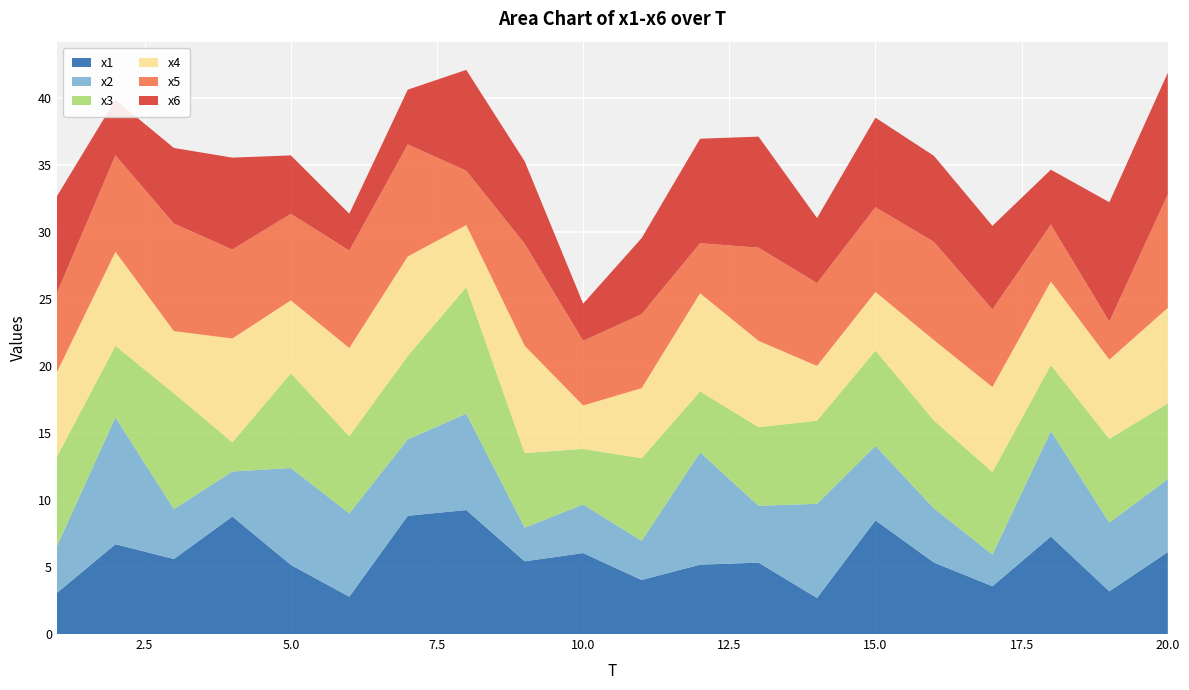

Reading right to left, list all the values displayed in this chart.

x1: 20=6.1	19=3.2	18=7.3	17=3.6	16=5.3	15=8.5	14=2.7	13=5.3	12=5.2	11=4.0	10=6.0	9=5.4	8=9.2	7=8.8	6=2.8	5=5.2	4=8.8	3=5.6	2=6.7	1=3.1
x2: 20=5.4	19=5.1	18=7.9	17=2.4	16=4.0	15=5.6	14=7.0	13=4.2	12=8.4	11=2.9	10=3.6	9=2.5	8=7.2	7=5.7	6=6.2	5=7.2	4=3.4	3=3.7	2=9.5	1=3.5
x3: 20=5.7	19=6.2	18=4.9	17=6.1	16=6.6	15=7.1	14=6.2	13=5.9	12=4.6	11=6.2	10=4.1	9=5.6	8=9.4	7=6.2	6=5.8	5=7.1	4=2.2	3=8.6	2=5.3	1=6.7
x4: 20=7.1	19=5.9	18=6.2	17=6.3	16=6.0	15=4.4	14=4.1	13=6.4	12=7.3	11=5.2	10=3.2	9=8.0	8=4.6	7=7.4	6=6.6	5=5.4	4=7.7	3=4.6	2=7.0	1=6.3
x5: 20=8.5	19=2.8	18=4.2	17=5.8	16=7.3	15=6.3	14=6.2	13=7.0	12=3.7	11=5.5	10=4.8	9=7.6	8=4.1	7=8.4	6=7.3	5=6.5	4=6.6	3=8.0	2=7.2	1=5.9
x6: 20=9.1	19=8.9	18=4.1	17=6.2	16=6.4	15=6.7	14=4.9	13=8.3	12=7.8	11=5.7	10=2.8	9=6.1	8=7.5	7=4.1	6=2.8	5=4.4	4=6.9	3=5.6	2=4.1	1=7.2